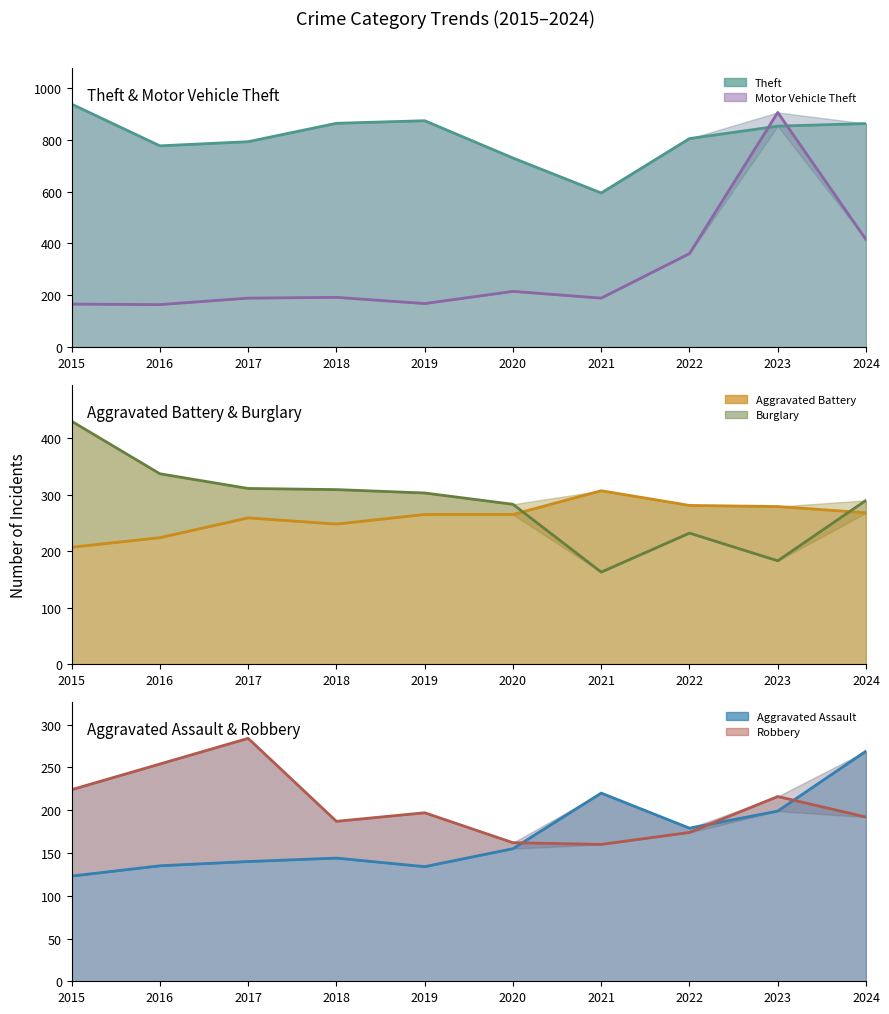

What is the sum of all Robbery values?

2050